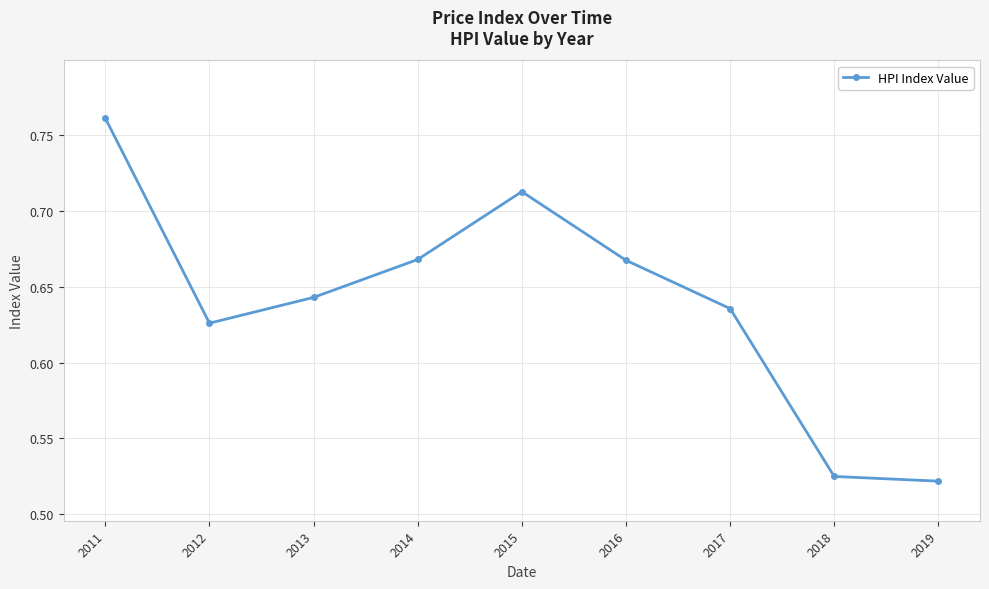

Count the values in the range 0 to 1.

9